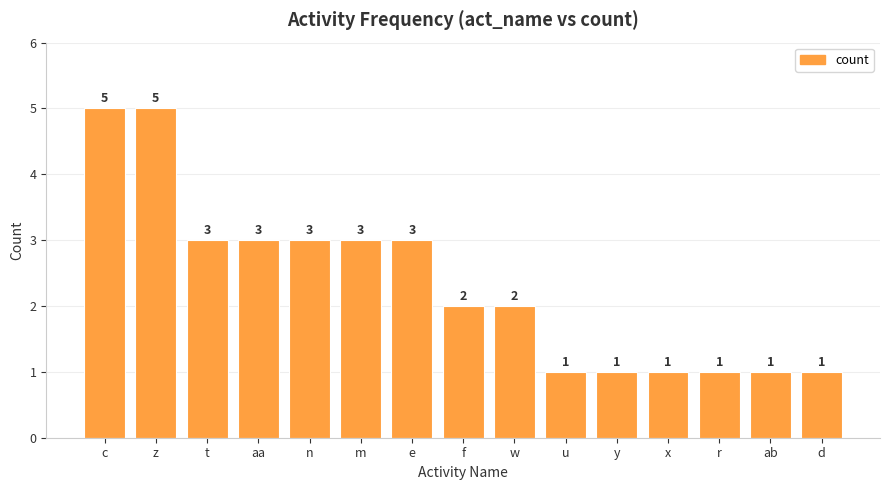

How many distinct data groups are displayed?

1